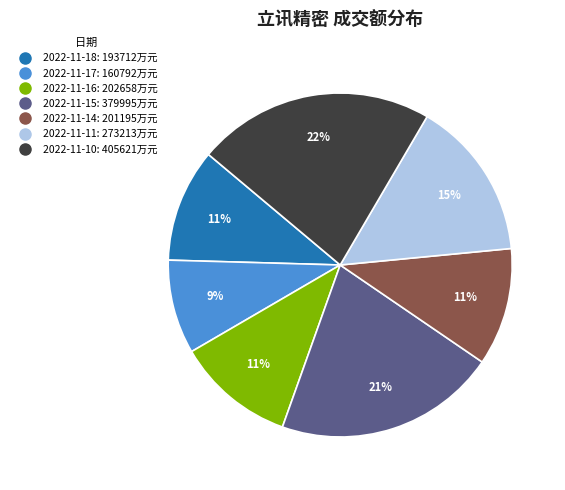

To the nearest percent, what percentage of the pie is 2022-11-15?

21%